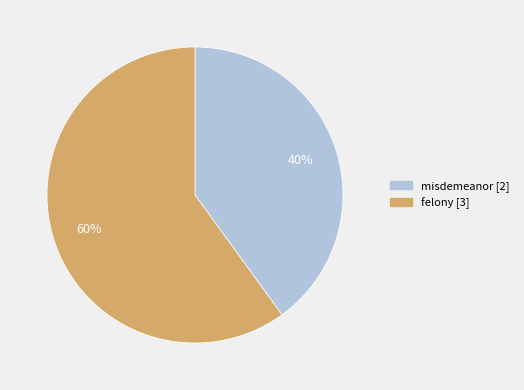

Which slice is the smallest?

misdemeanor